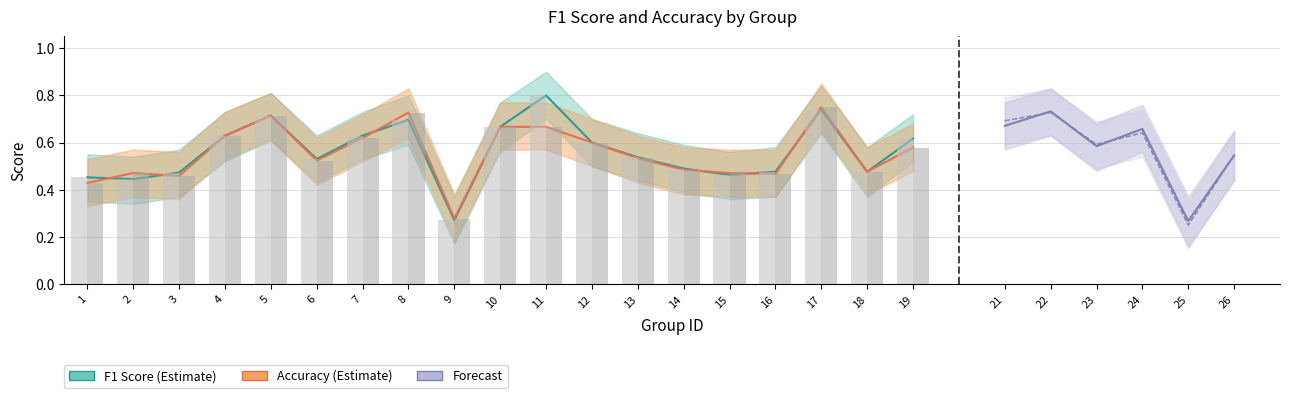

Which series has the largest total across all categories?

f1